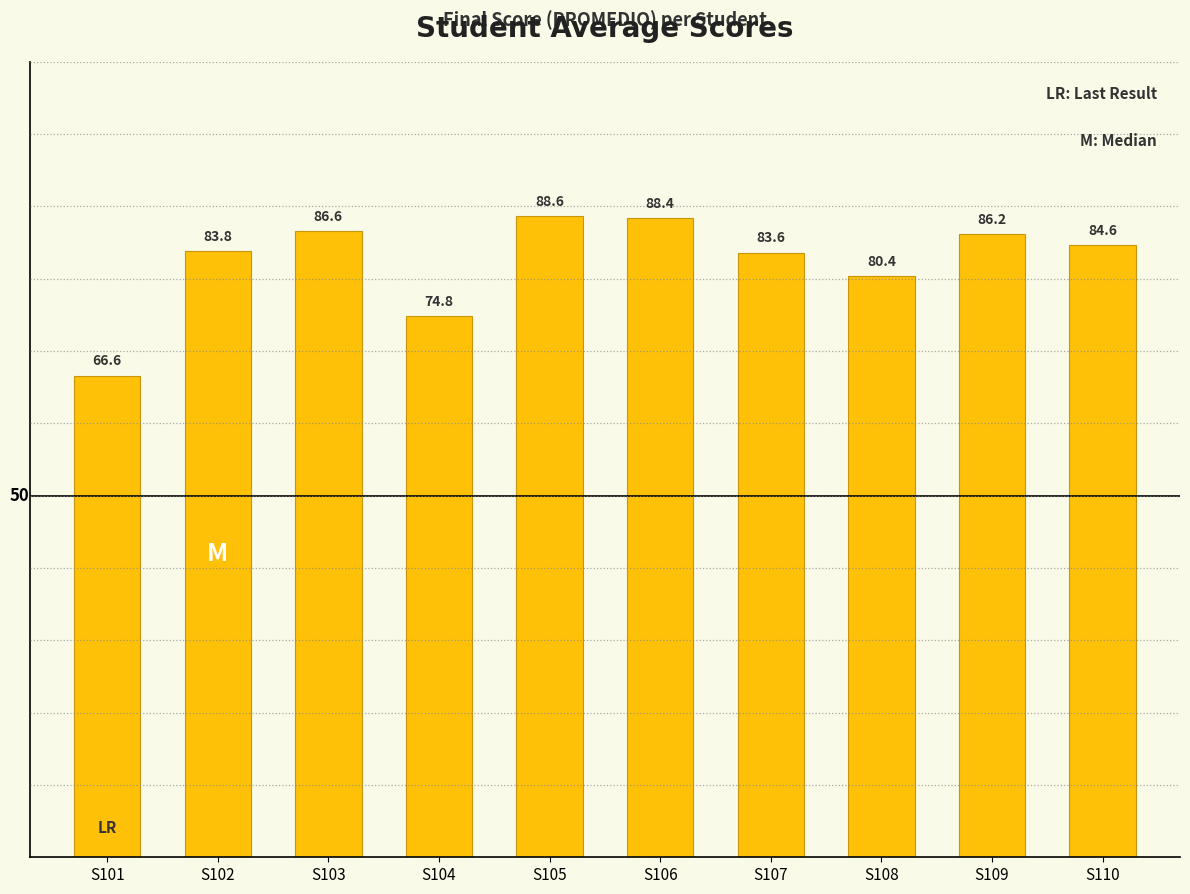

Rank the categories by value from lowest to highest.

S101, S104, S108, S107, S102, S110, S109, S103, S106, S105